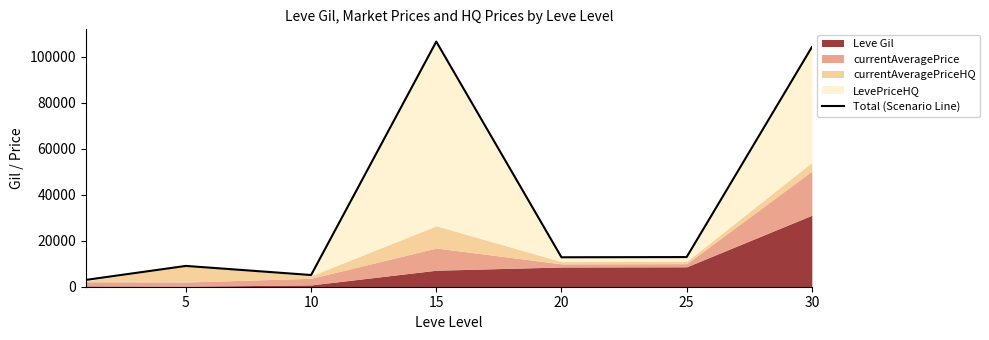

True or false: the data has more than 1 interior local peaks.

True